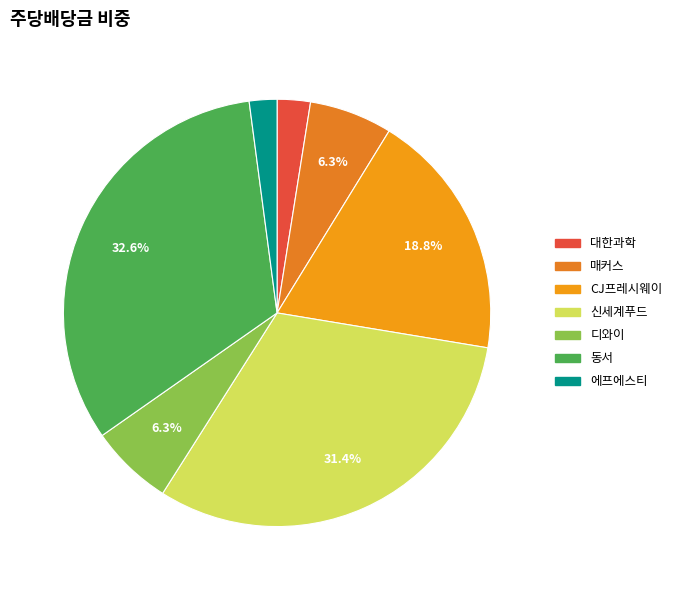

Is there any slice that represents more than half of the pie?

No